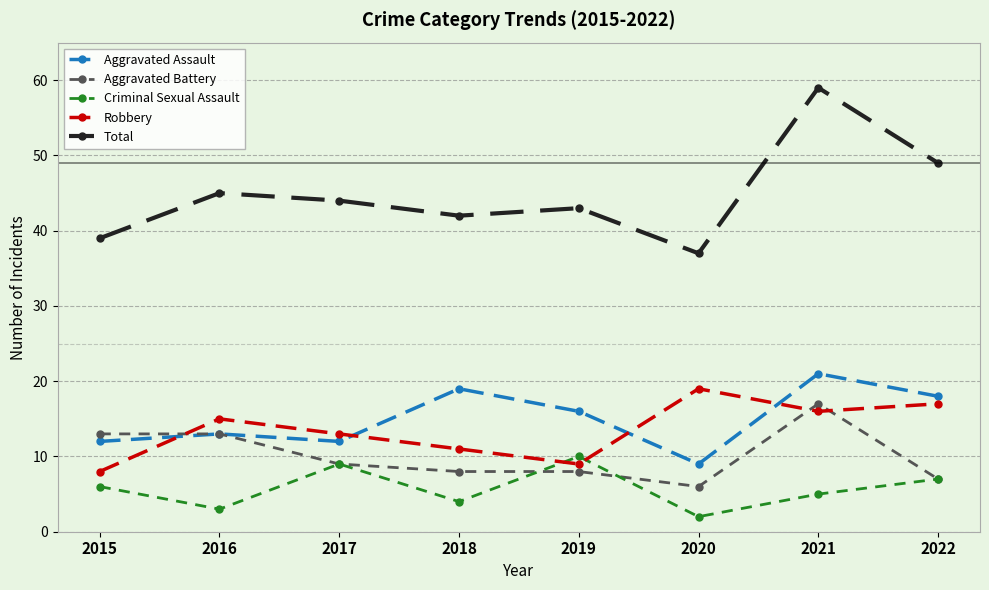

Which category has the highest value in the Criminal Sexual Assault series?

2019